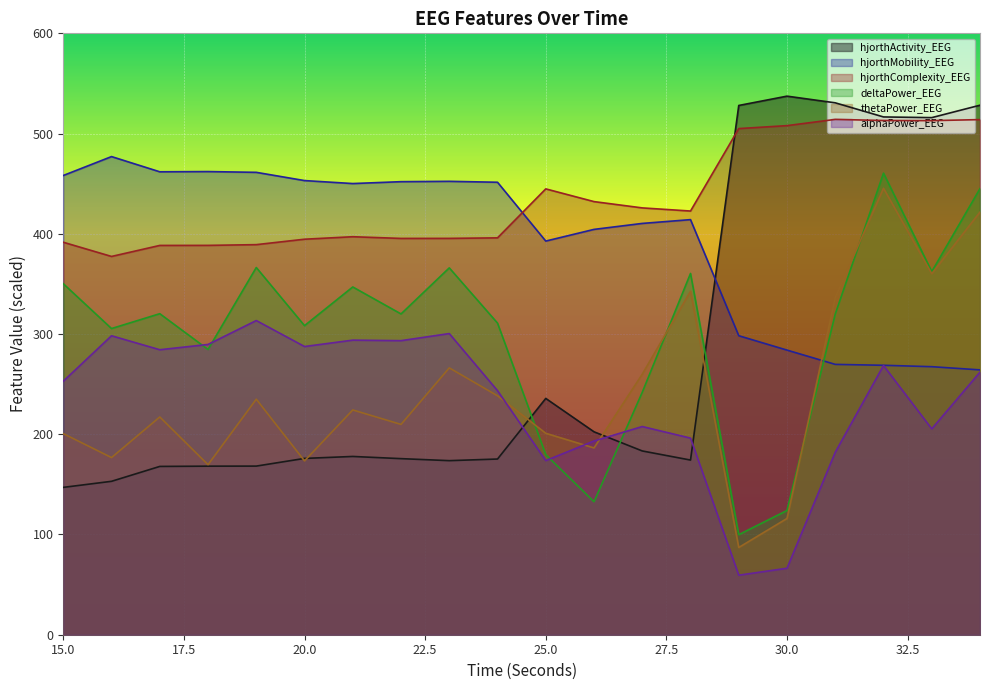

What is the difference between the second highest and second lowest values in the hjorthActivity_EEG series?

377.6